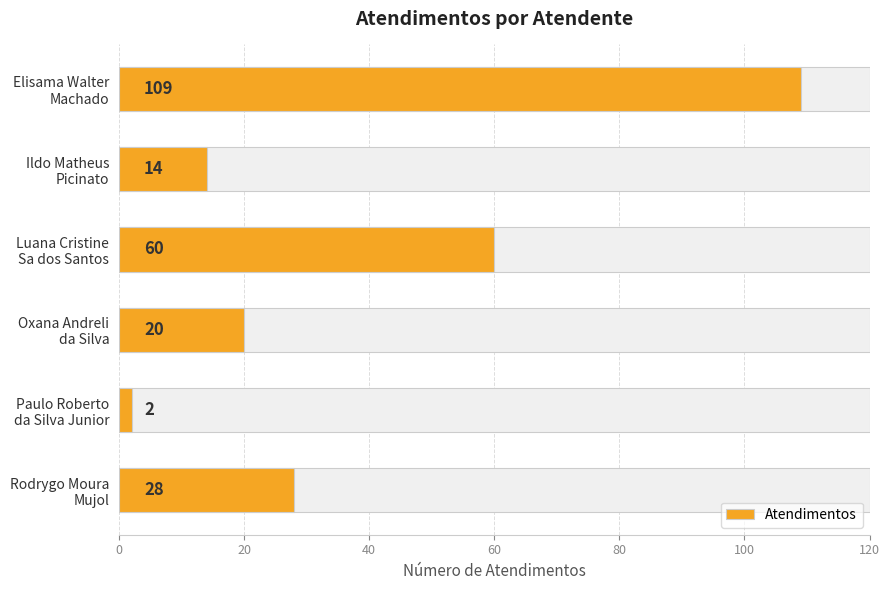

What is the value of the 6th bar from the left?

28